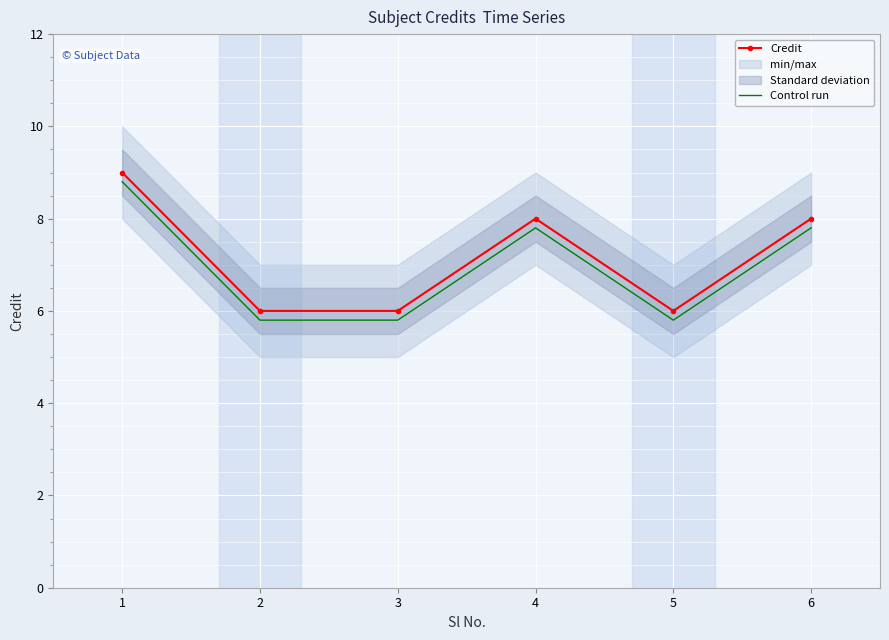

What is the sum of all Control run values?

41.8